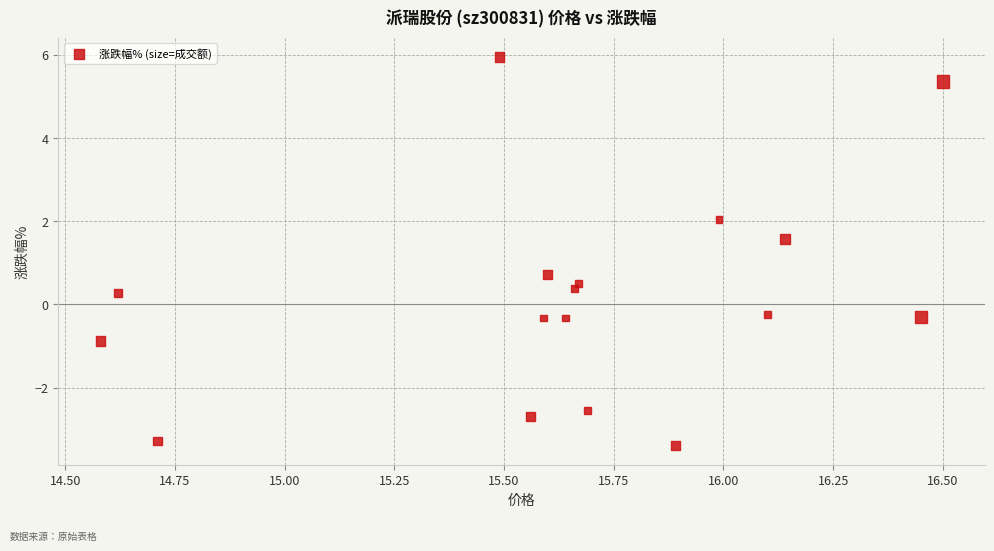

What Y value in the scatter plot is closest to 1?

0.7